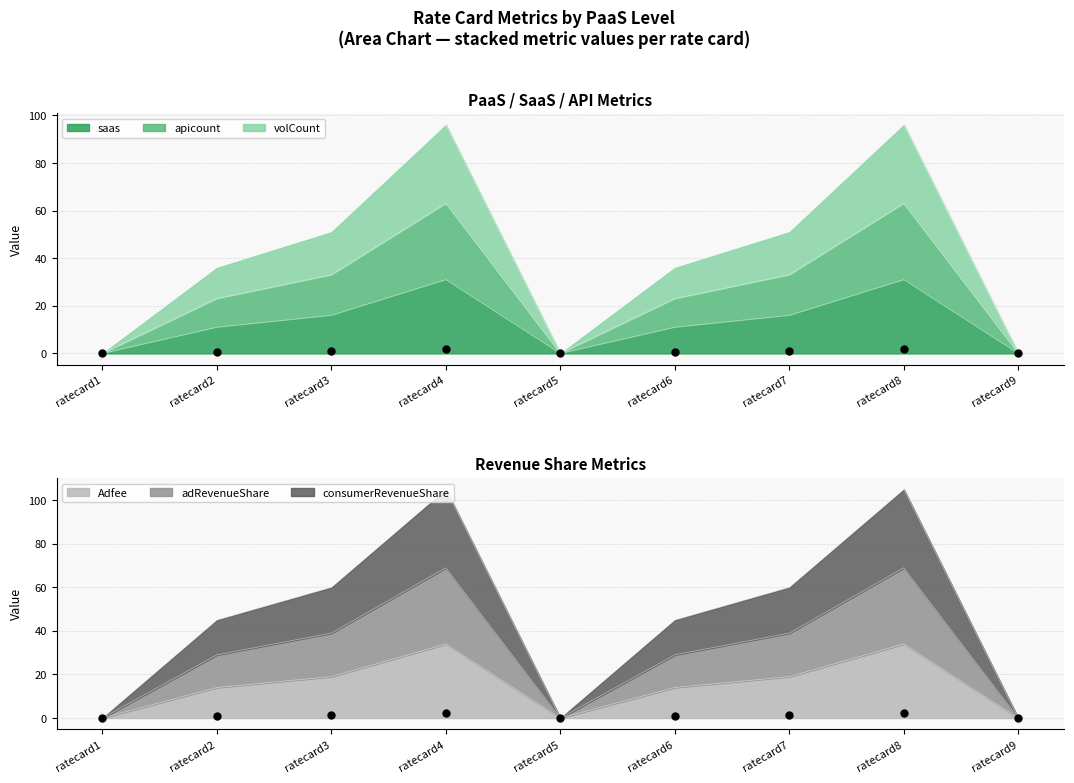

At which label does consumerRevenueShare reach its peak?

ratecard4